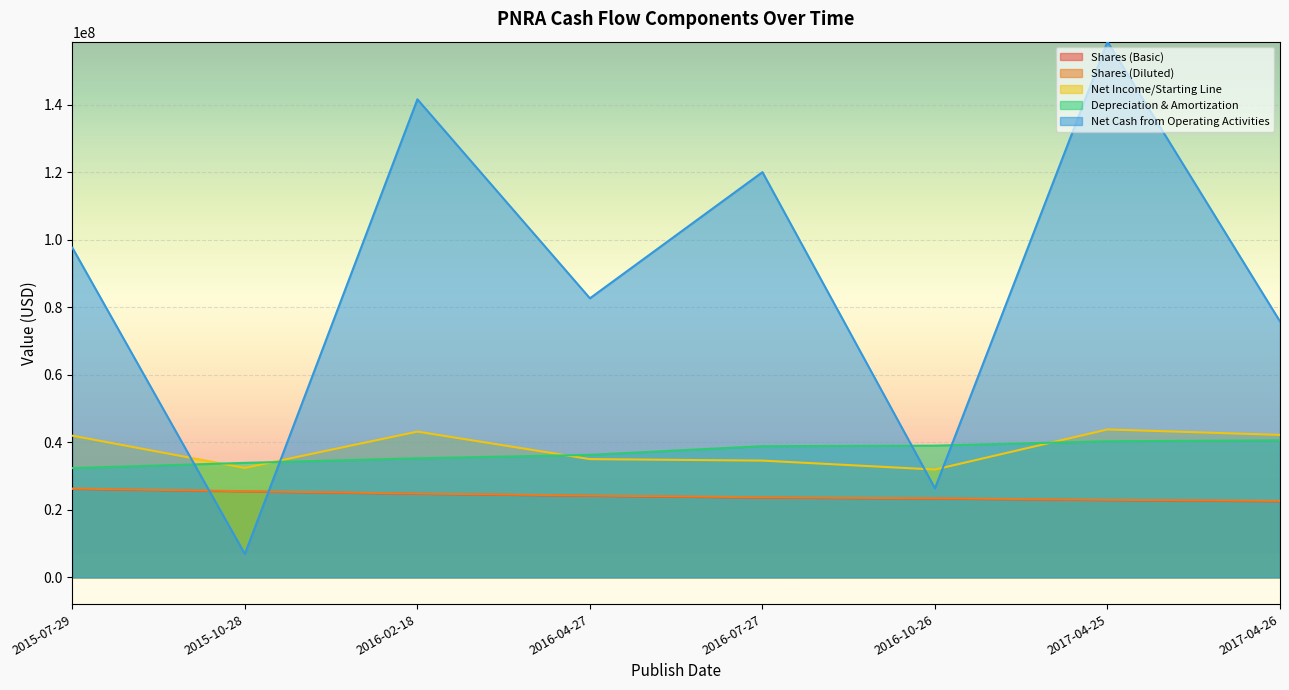

How many data points does each series have?

8